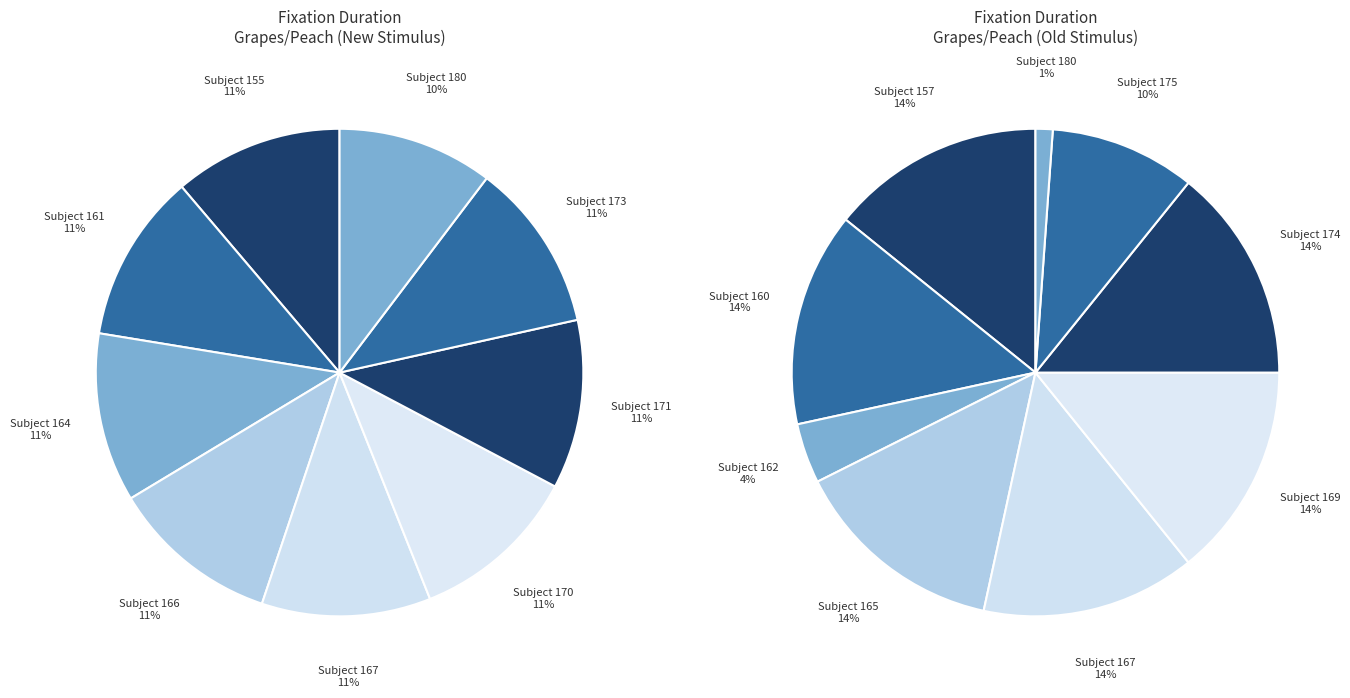

What percentage is the 155 slice, to the nearest percent?

11%